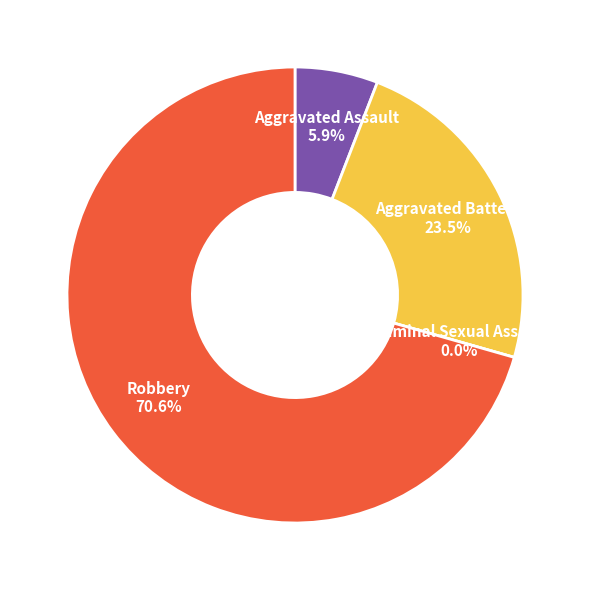

Is the sum of Aggravated Assault and Robbery greater than half?

Yes